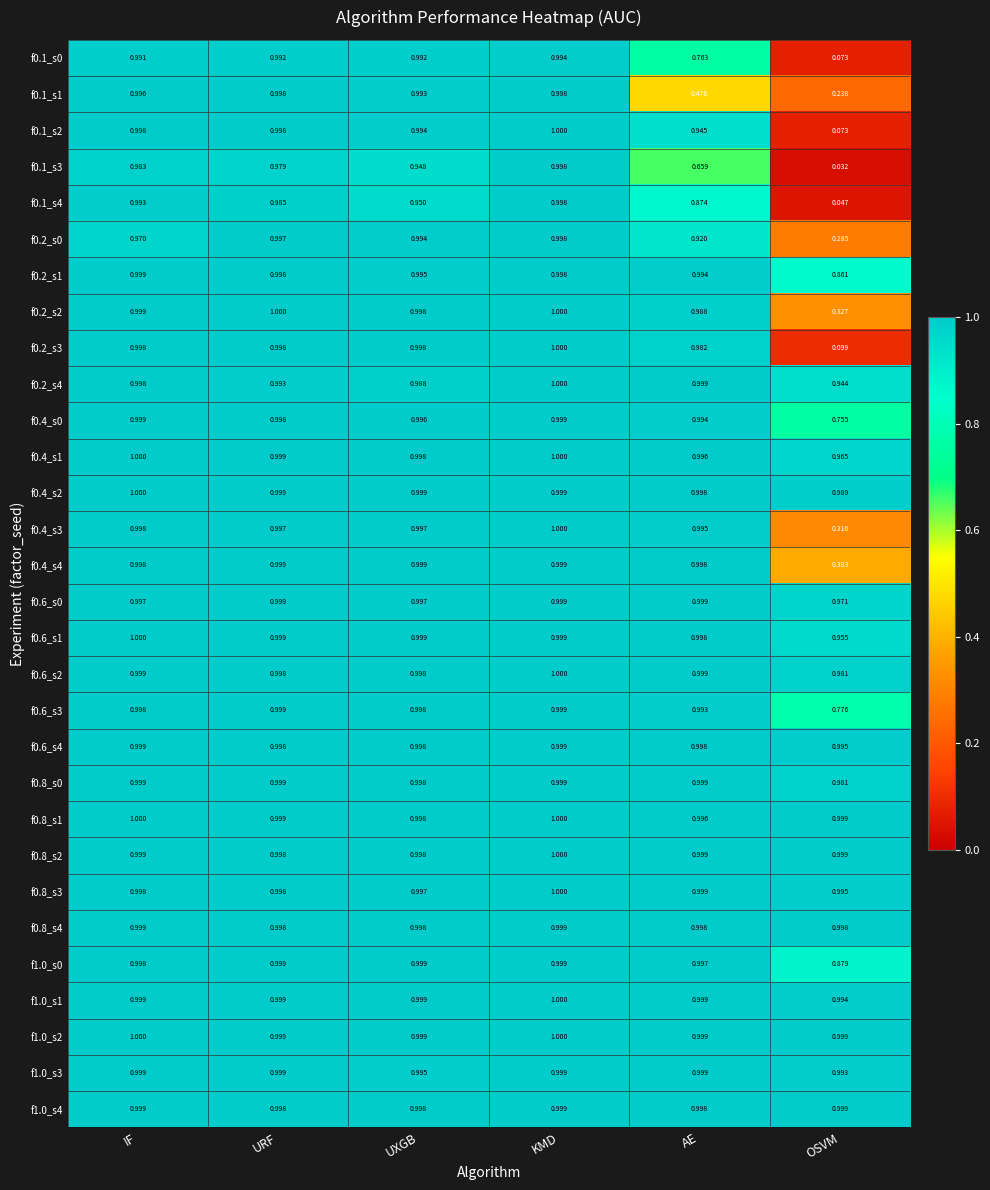

At how many categories does at least one series exceed 0?

6